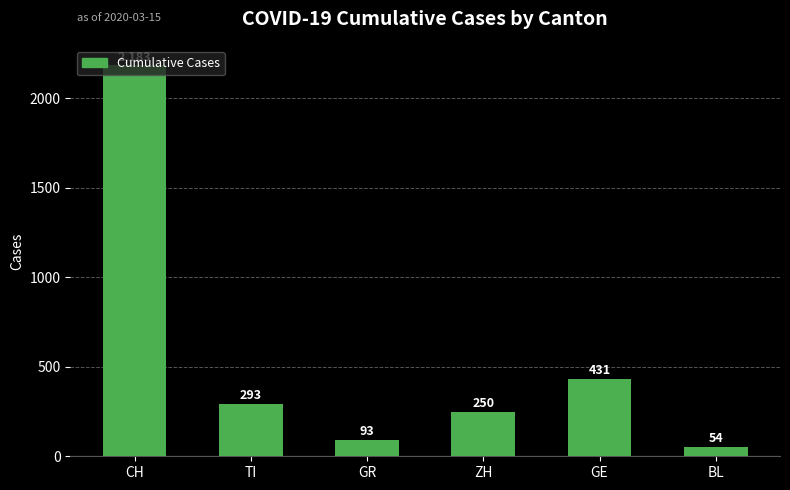

Rank the categories by value from highest to lowest.

CH, GE, TI, ZH, GR, BL